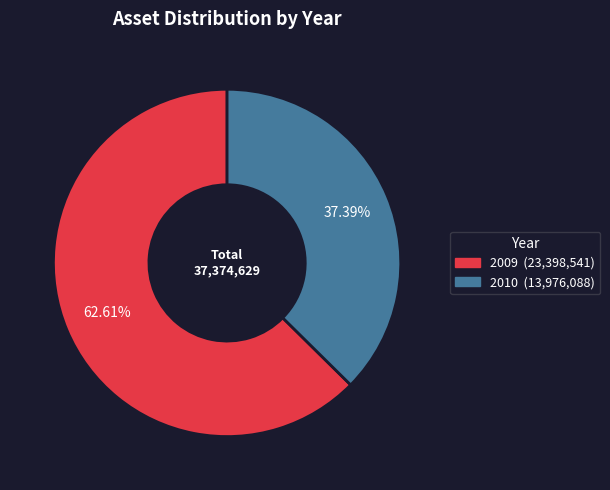

What is the majority slice?

2009